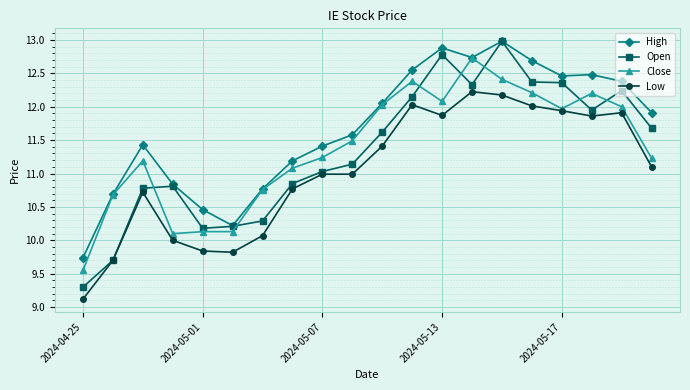

What is the maximum value for Low?

12.2